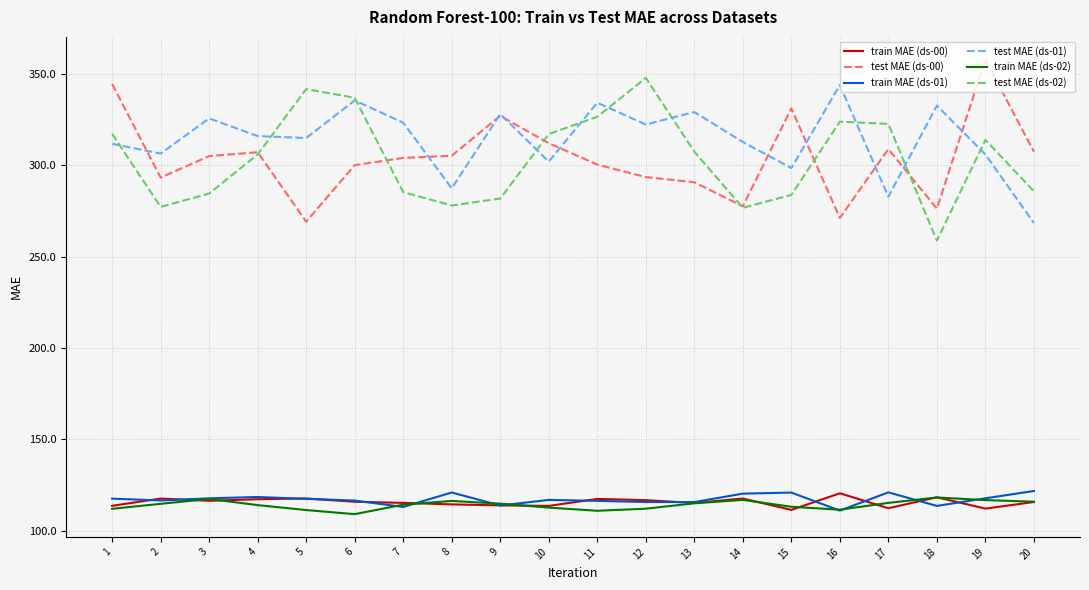

True or false: test MAE (ds-00) and train MAE (ds-00) intersect in this chart.

False